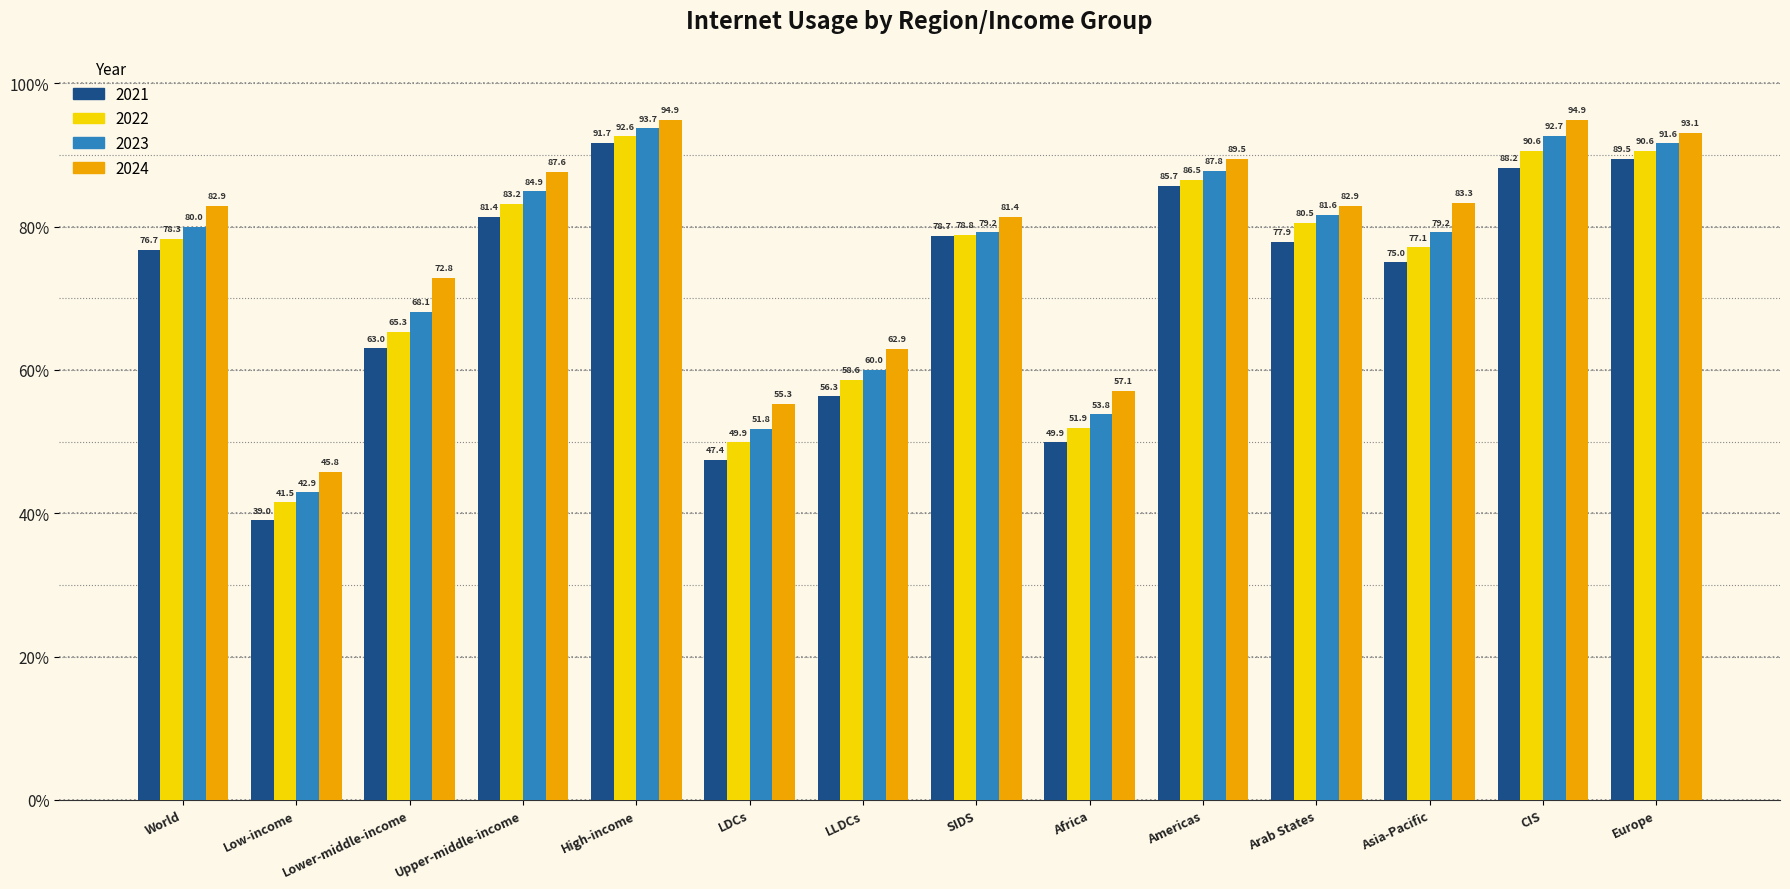

What is the value of the 2021 bar at the 9th from the left?

49.9